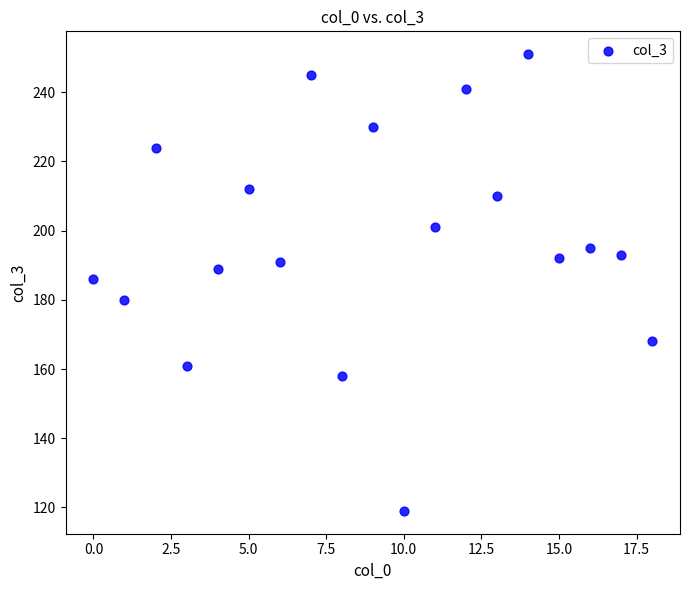

What is the range of Y values (max minus min)?

132